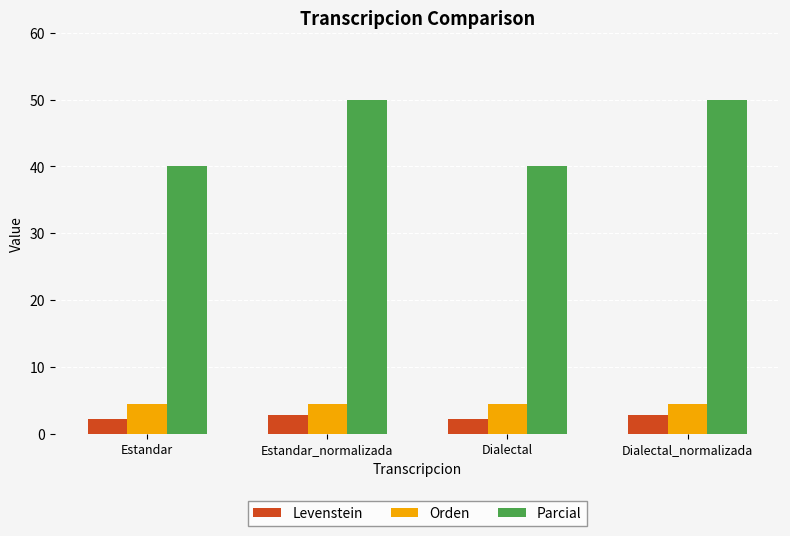

What is the minimum value for Levenstein?

2.3